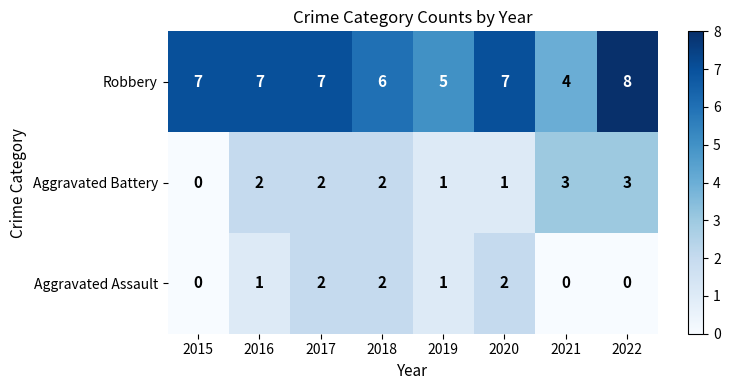

What is the spread (max minus min) of values at 2017?

5